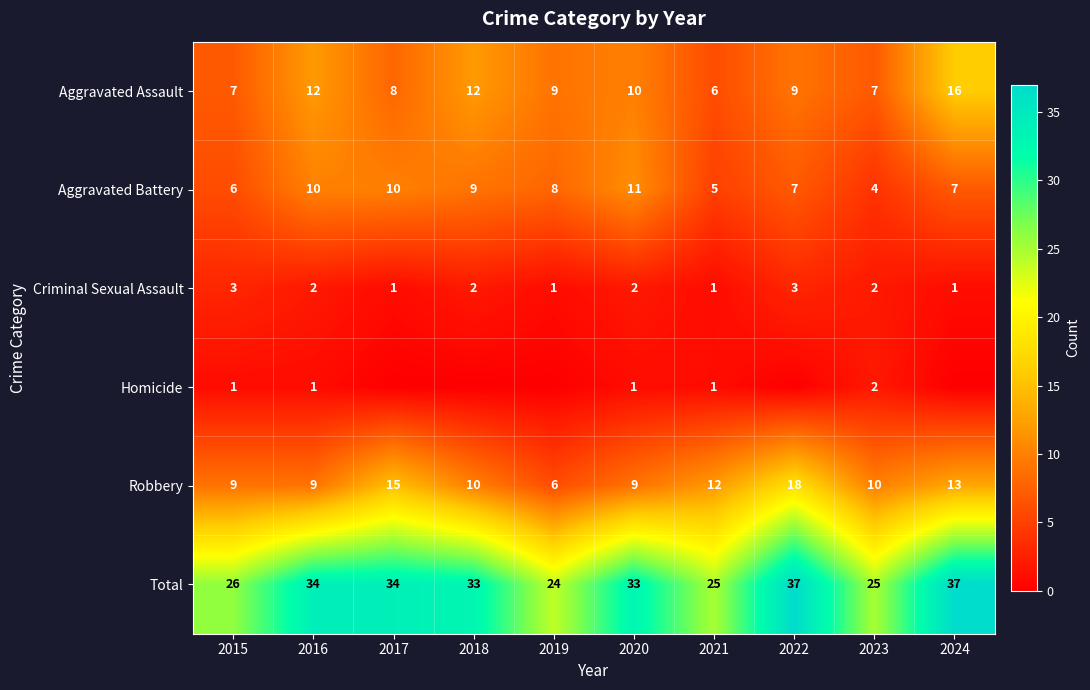

What is the maximum value for Criminal Sexual Assault?

3